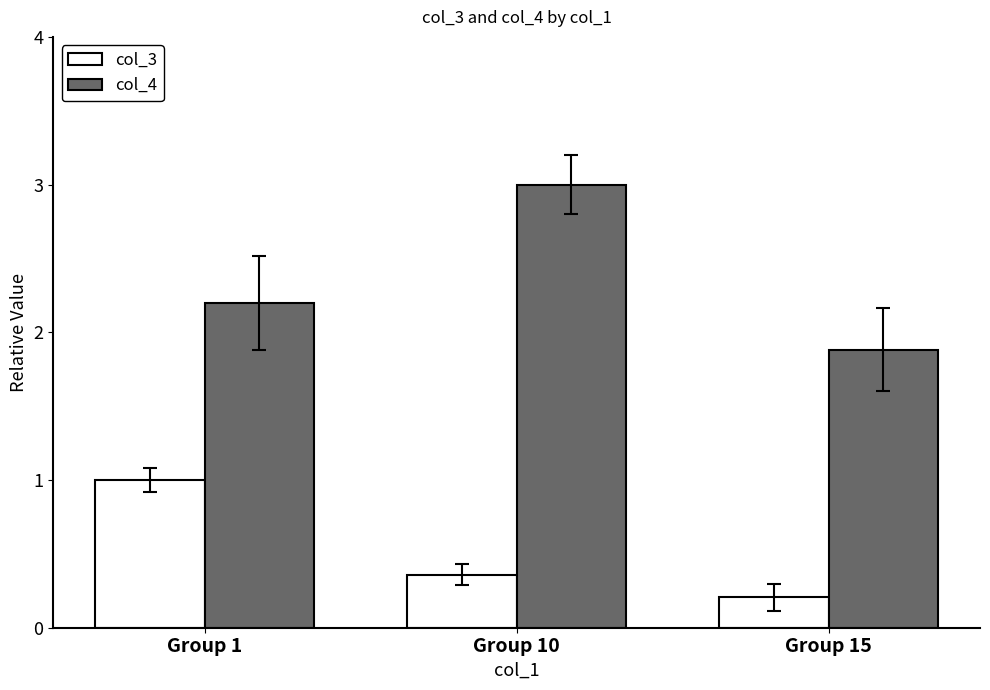

Rank the series by their maximum value, from lowest to highest.

col_3, col_4